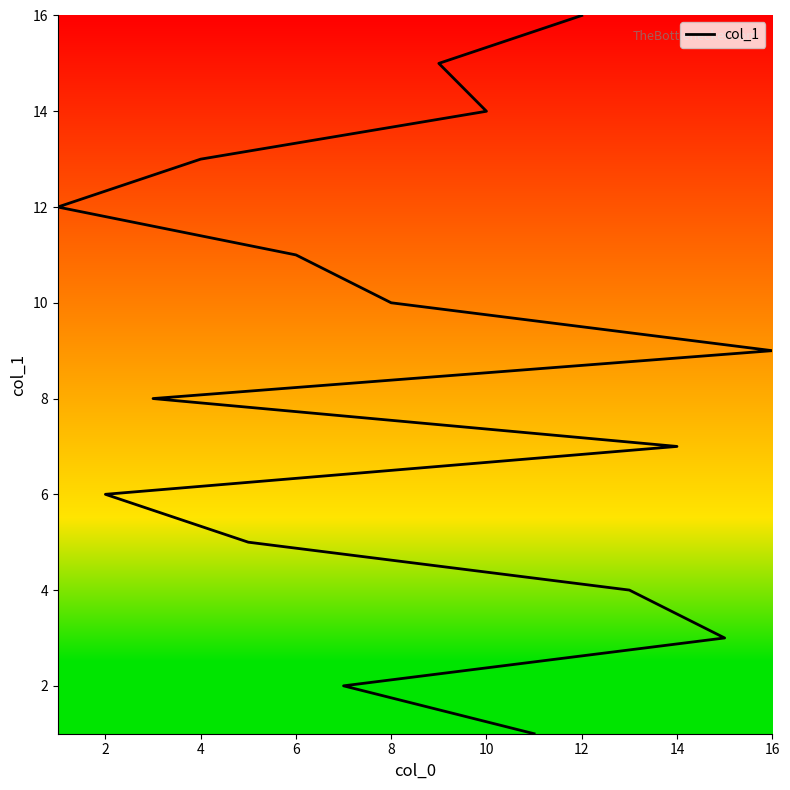

What is the average value?

8